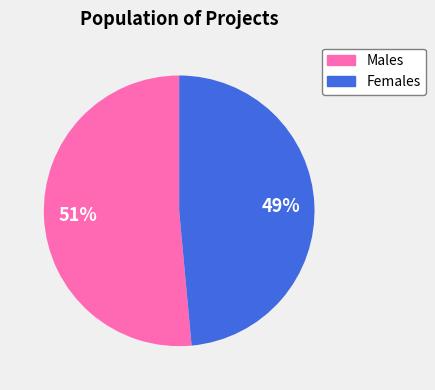

To the nearest percent, what is the average slice percentage?

50%